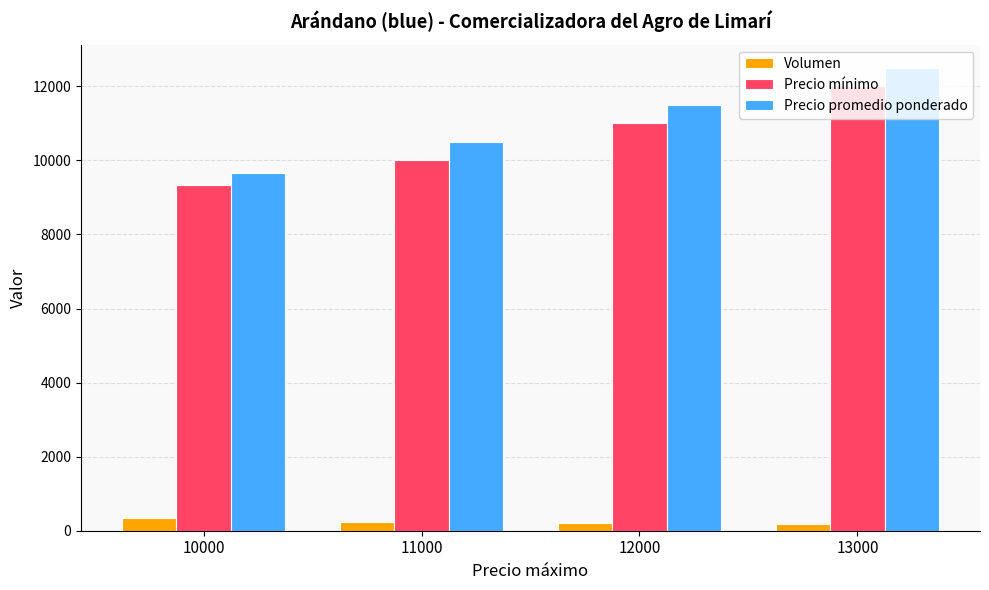

Where does the Volumen series first go above 240?

10000